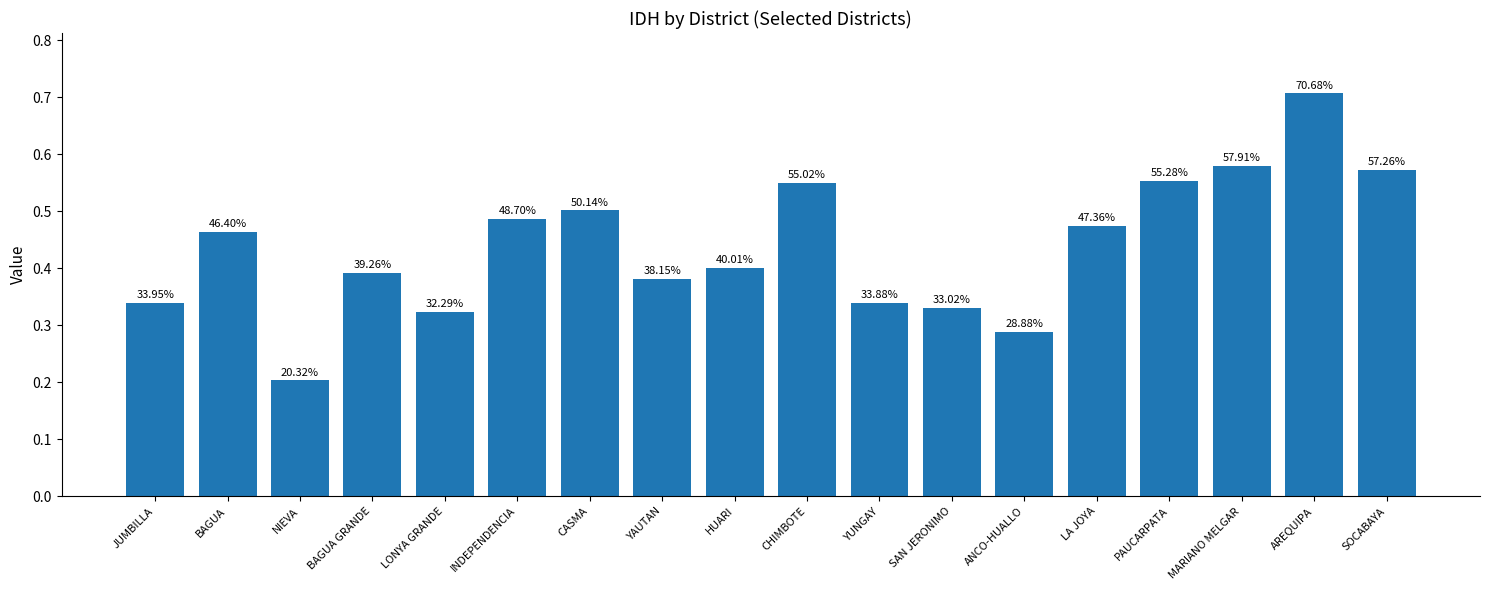

Reading left to right, extract all data points from this chart.

0.3	0.5	0.2	0.4	0.3	0.5	0.5	0.4	0.4	0.6	0.3	0.3	0.3	0.5	0.6	0.6	0.7	0.6